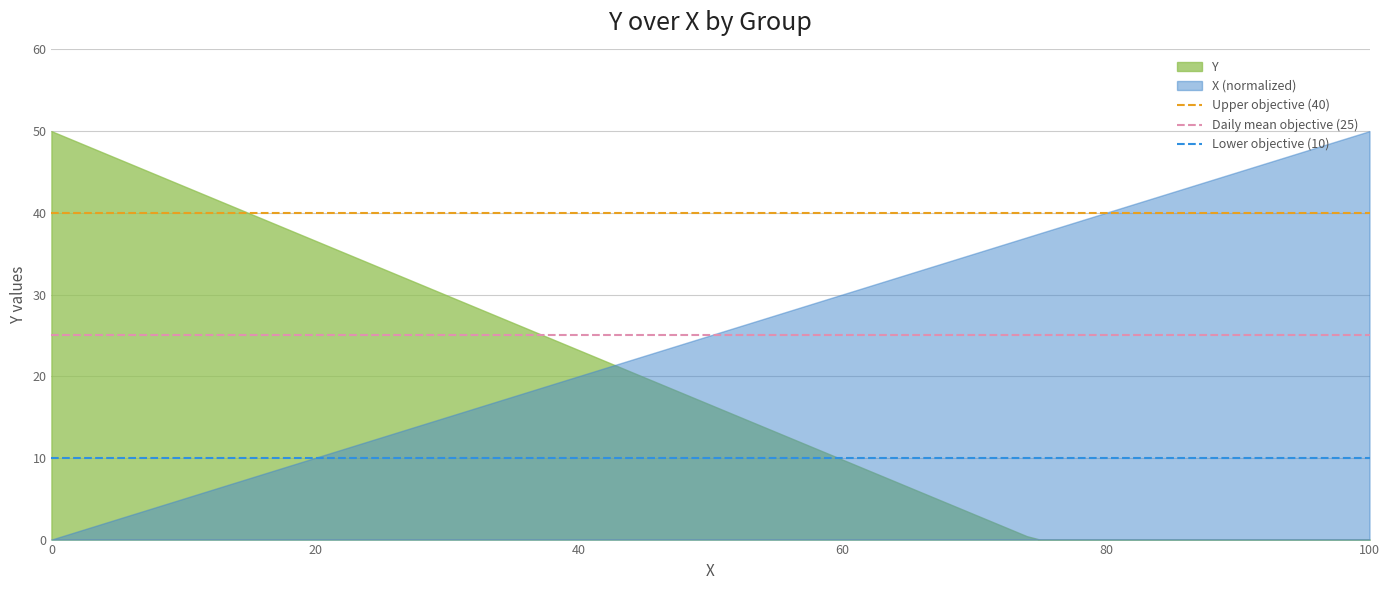

List the series in order of their overall mean, highest first.

X (normalized), Y